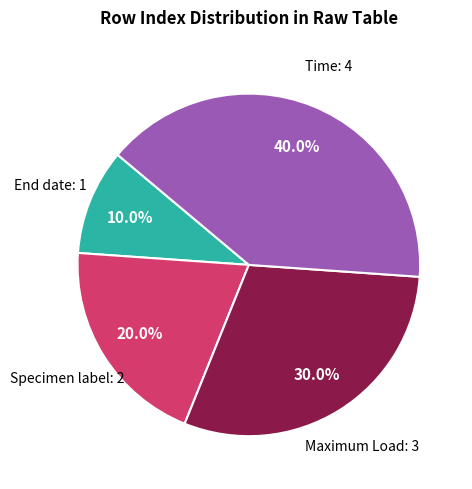

How many slices are in this pie chart?

4